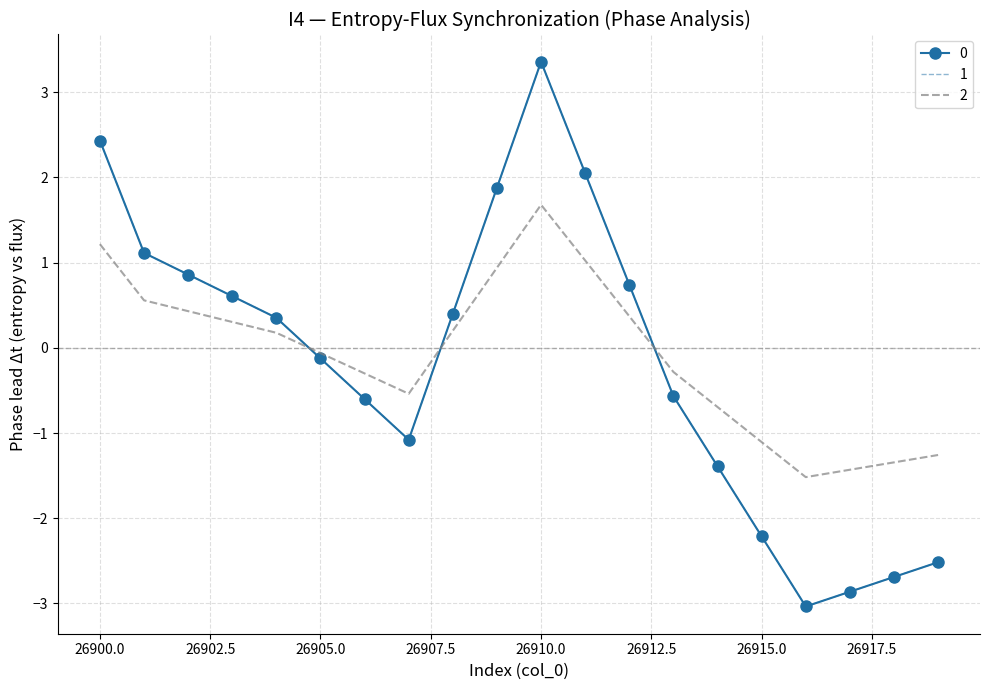

Reading left to right, extract all data points from this chart.

0: 26900=2.4	26901=1.1	26902=0.9	26903=0.6	26904=0.4	26905=-0.1	26906=-0.6	26907=-1.1	26908=0.4	26909=1.9	26910=3.4	26911=2.0	26912=0.7	26913=-0.6	26914=-1.4	26915=-2.2	26916=-3.0	26917=-2.9	26918=-2.7	26919=-2.5
1: 26900=2.4	26901=1.1	26902=0.9	26903=0.6	26904=0.4	26905=-0.1	26906=-0.6	26907=-1.1	26908=0.4	26909=1.9	26910=3.4	26911=2.0	26912=0.7	26913=-0.6	26914=-1.4	26915=-2.2	26916=-3.0	26917=-2.9	26918=-2.7	26919=-2.5
2: 26900=1.2	26901=0.6	26902=0.4	26903=0.3	26904=0.2	26905=-0.1	26906=-0.3	26907=-0.5	26908=0.2	26909=0.9	26910=1.7	26911=1.0	26912=0.4	26913=-0.3	26914=-0.7	26915=-1.1	26916=-1.5	26917=-1.4	26918=-1.3	26919=-1.3